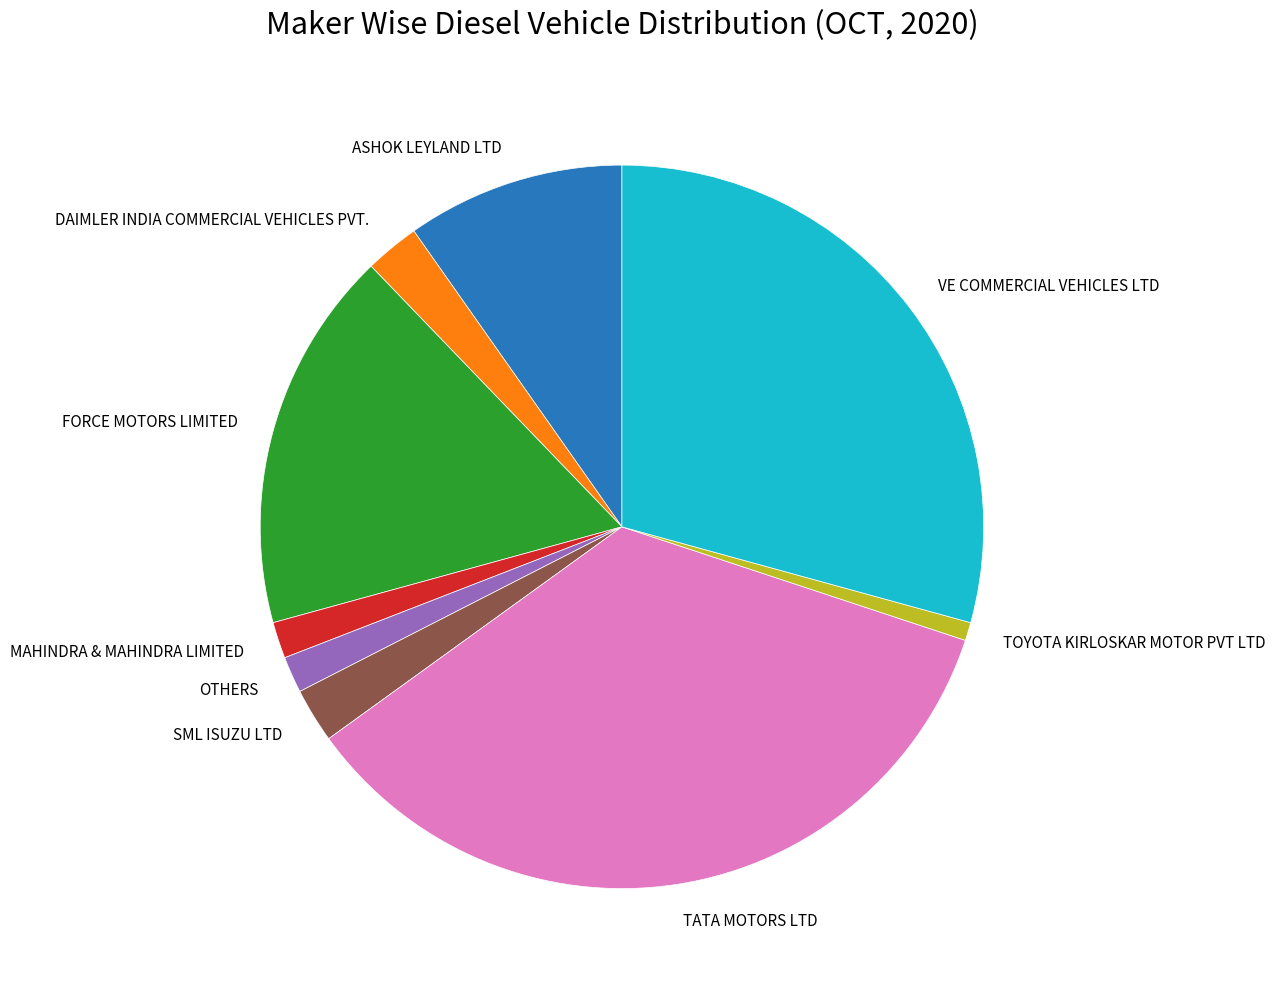

Is it true that SML ISUZU LTD is 2% of the pie?

True